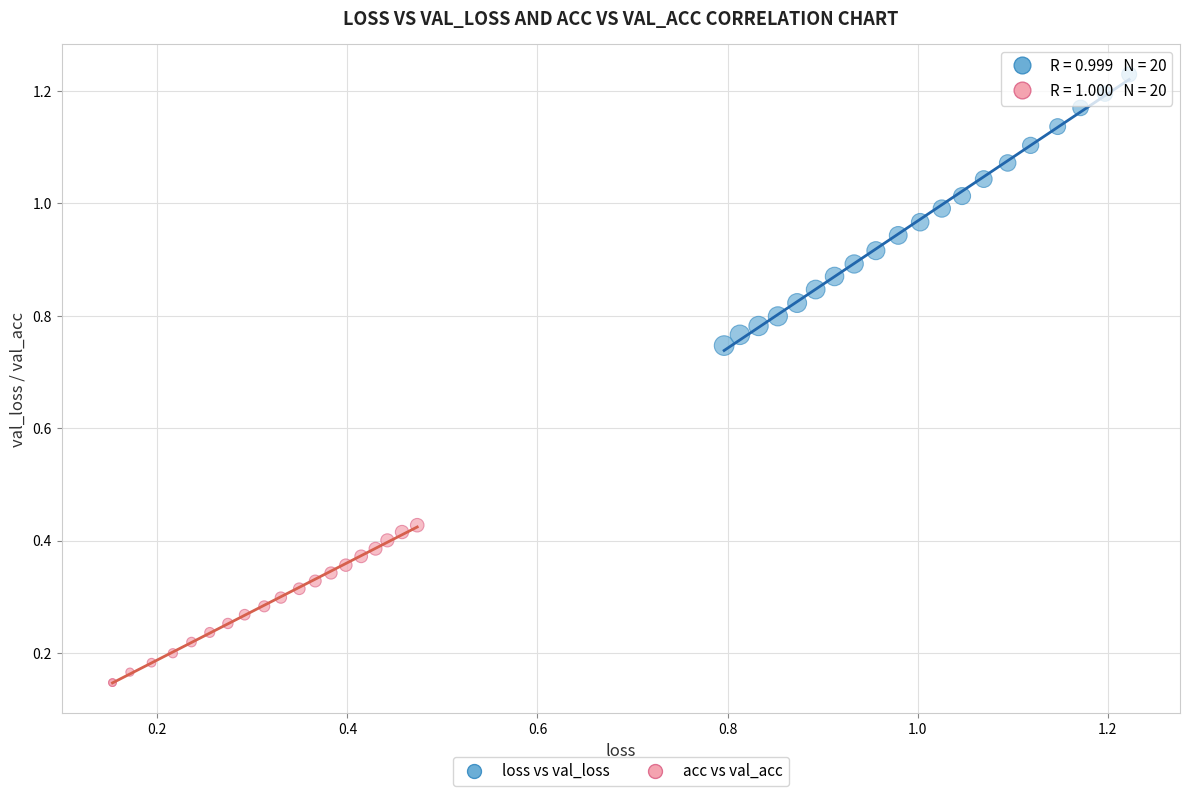

Which series contains the lowest Y value?

acc vs val_acc